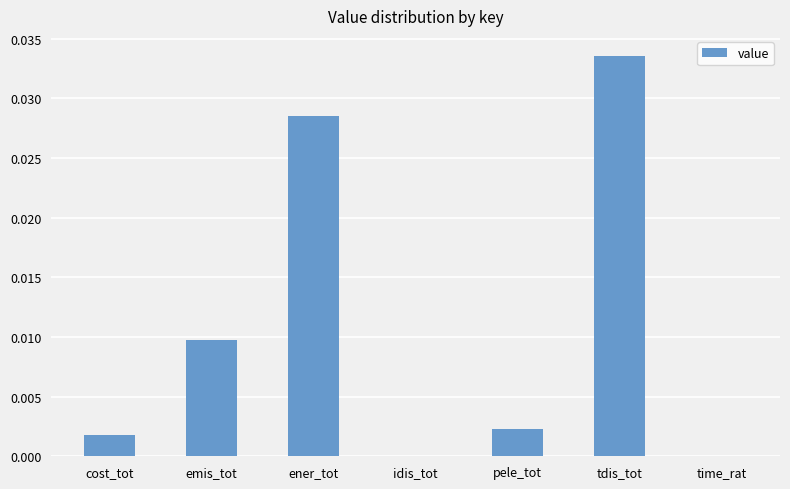

True or false: the data shows 0.0 at cost_tot.

True